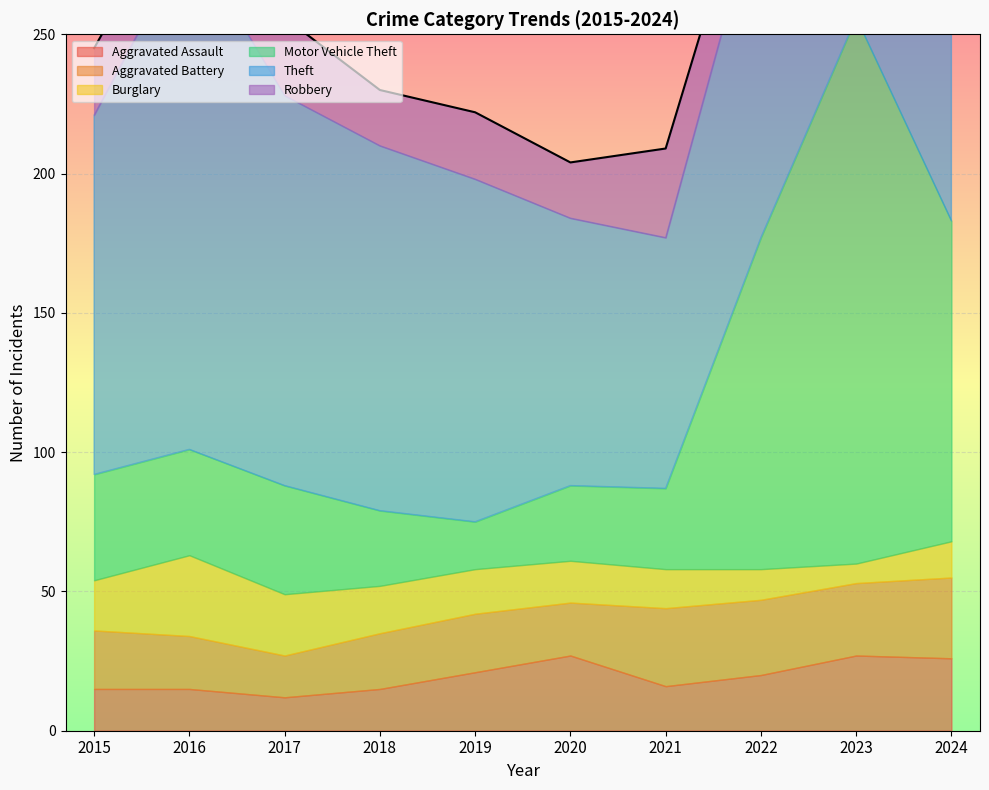

How many values in the Burglary series exceed 16?

4